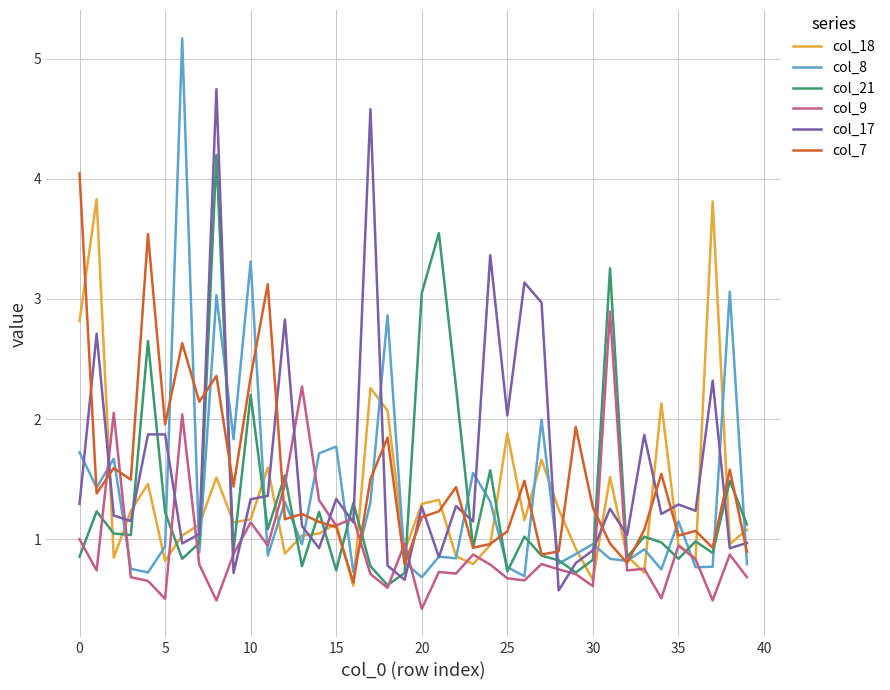

What is the maximum value for col_18?

3.8